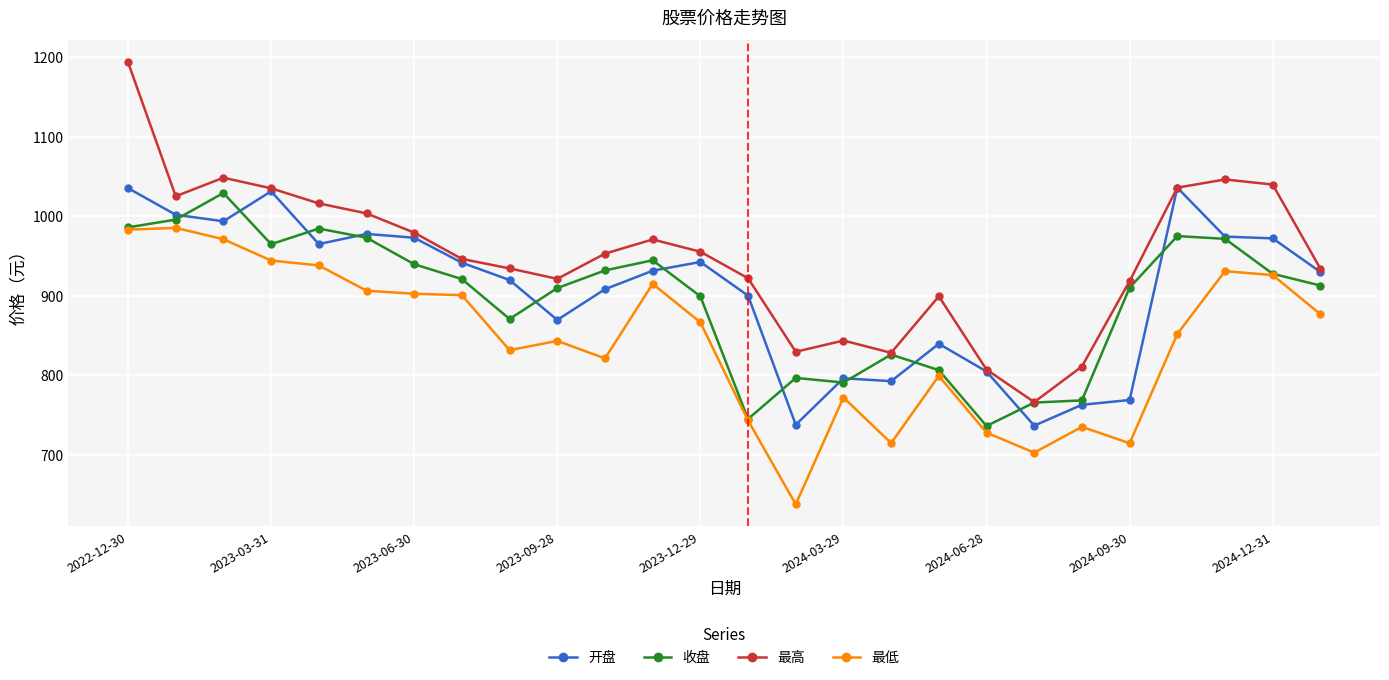

What is the maximum value for 收盘?

1029.1